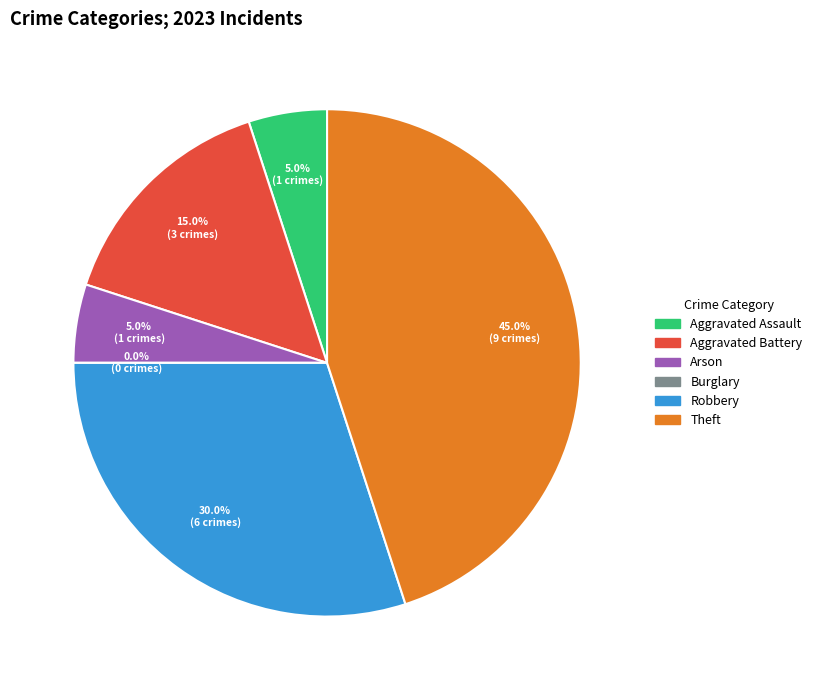

What is the ratio of the value at Theft to the value at Aggravated Assault?

9.0